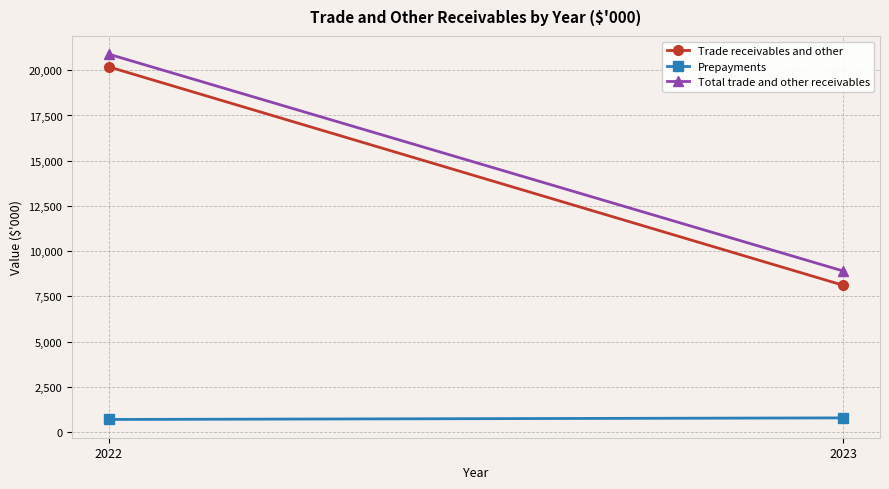

Which category has the lowest value in the Trade receivables and other series?

2023